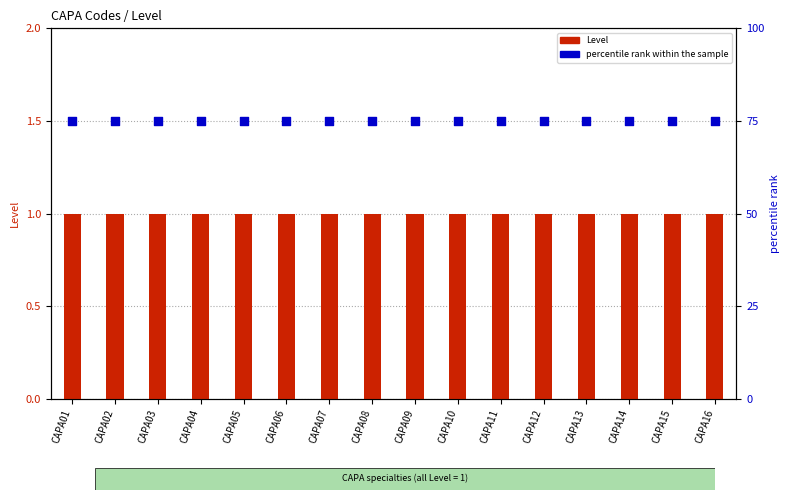

At how many categories does at least one series exceed 64?

16